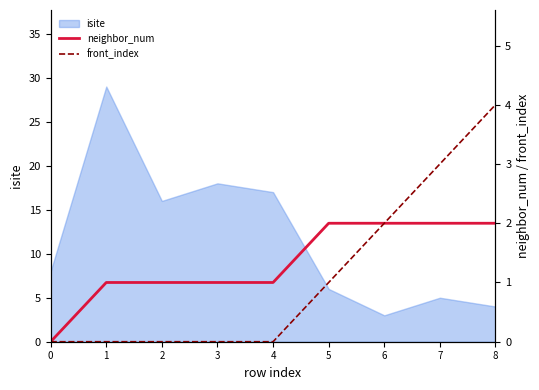

Read the front_index value at 5.

1